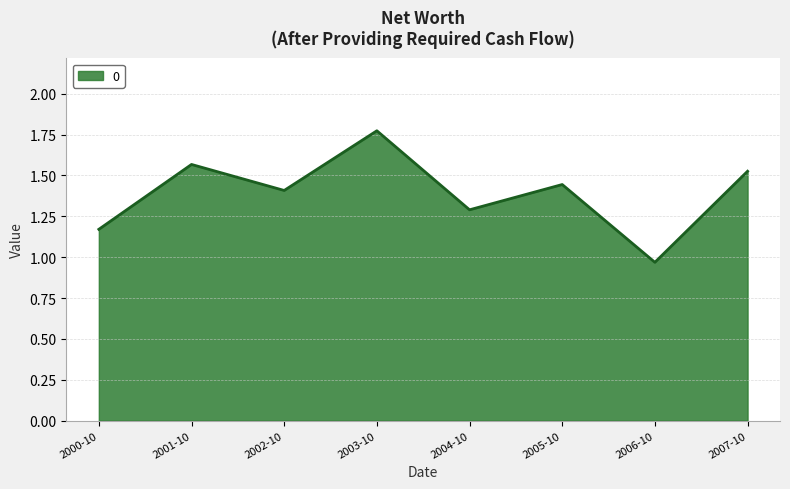

At which label is the value closest to 1?

2006-10